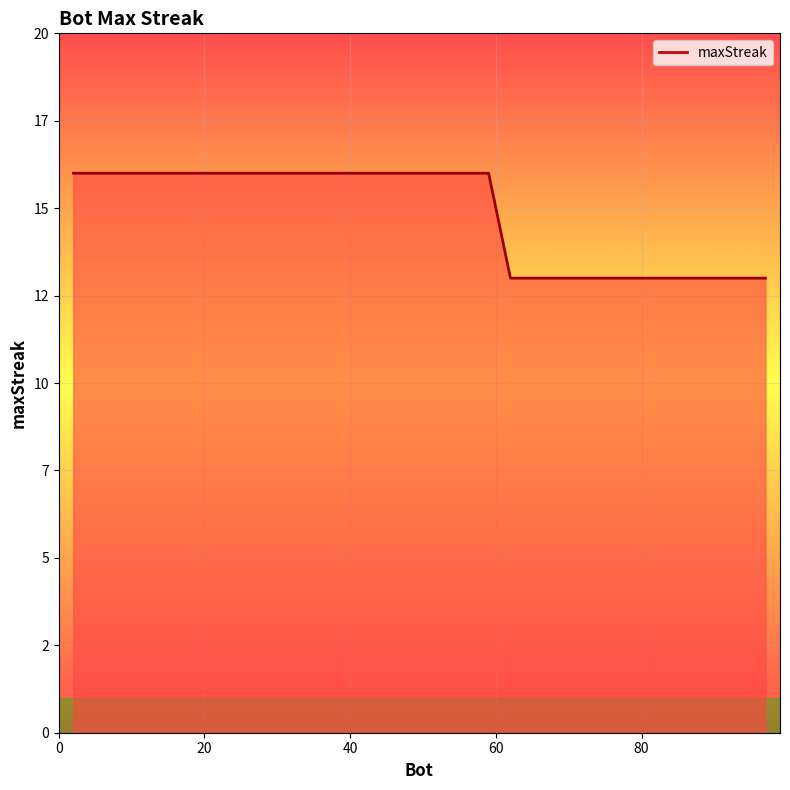

Does the chart display data point markers on the line(s)?

No